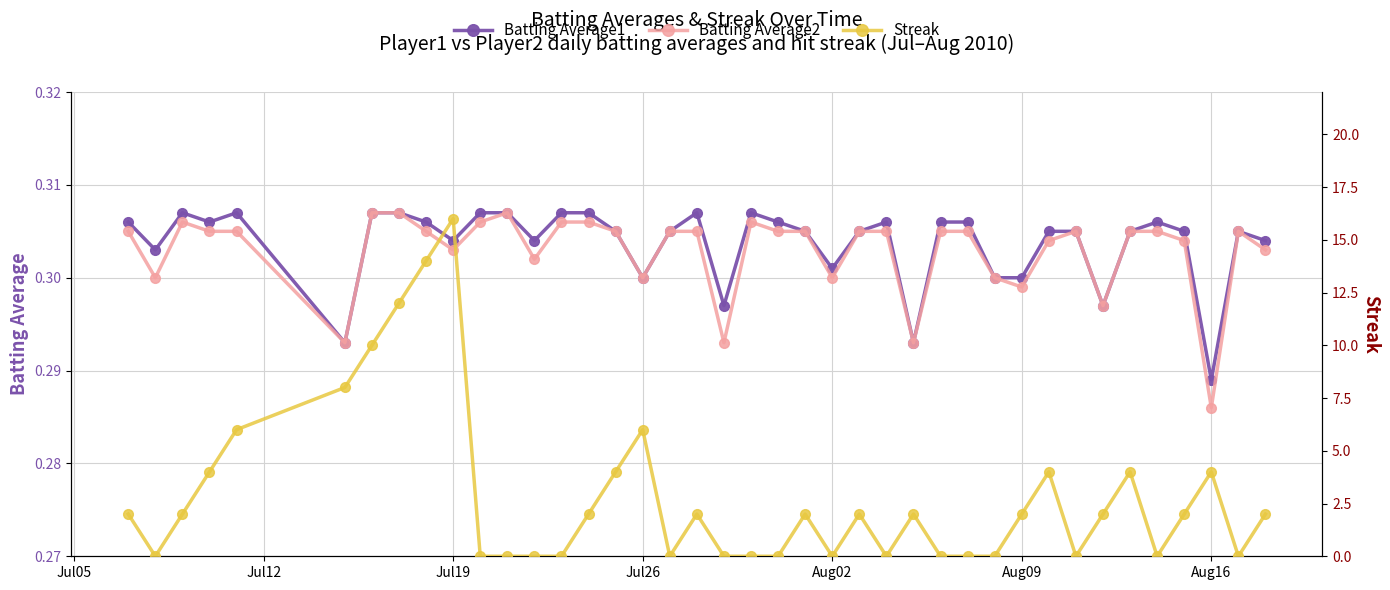

Which category has the lowest value in the Batting Average2 series?

Aug16